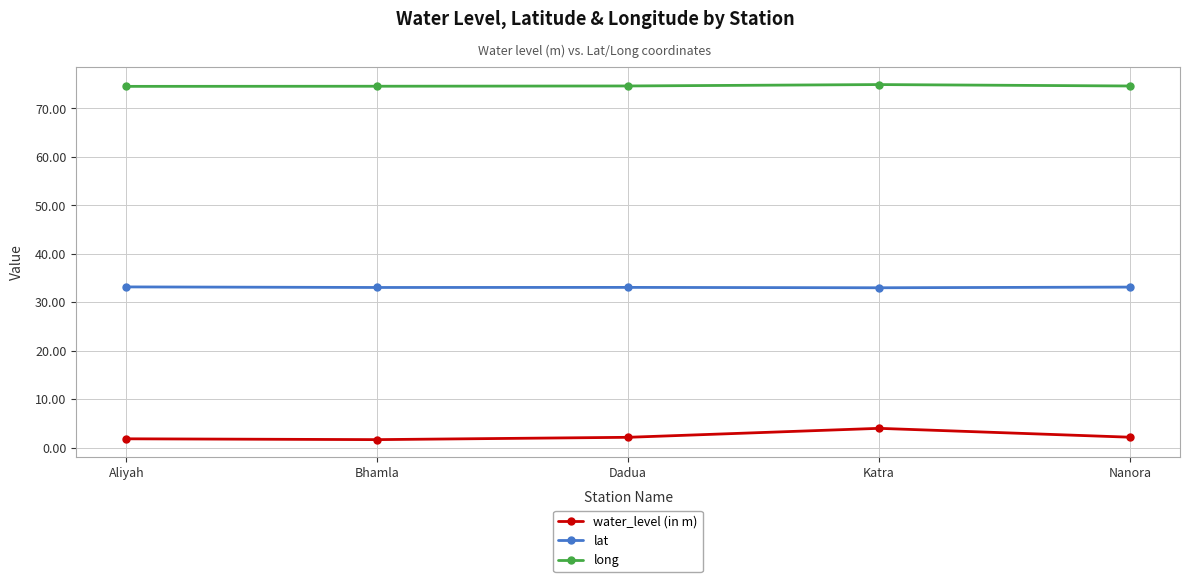

True or false: lat has a value of 33.0 at Katra.

True